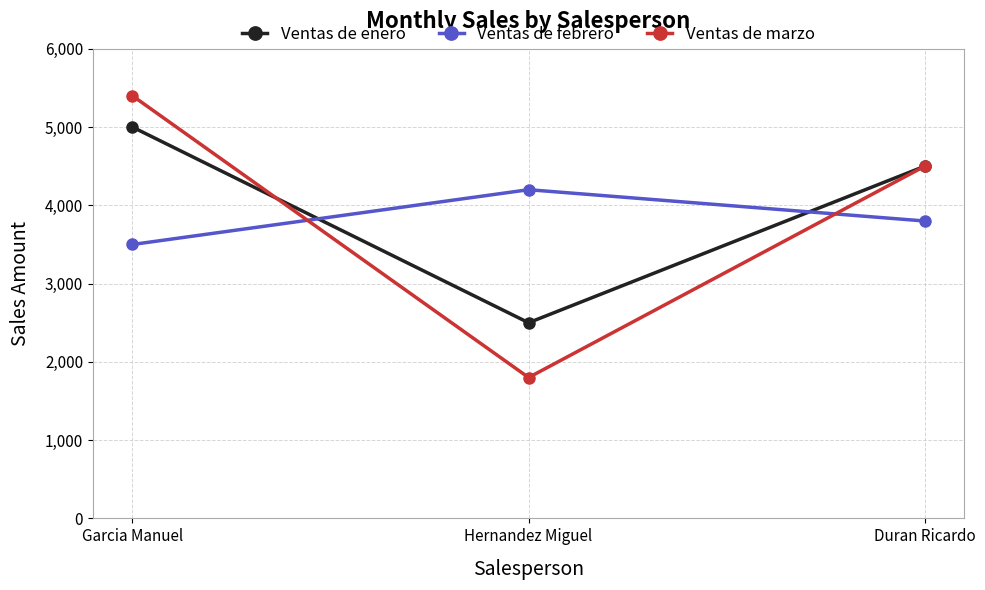

What is the greatest value displayed?

5400